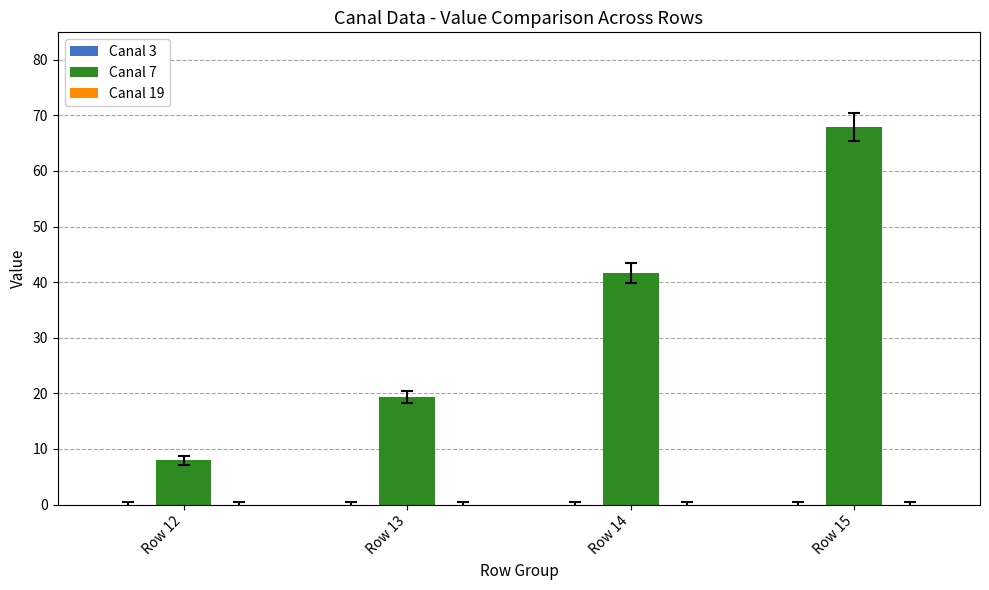

How many data points does each series have?

4